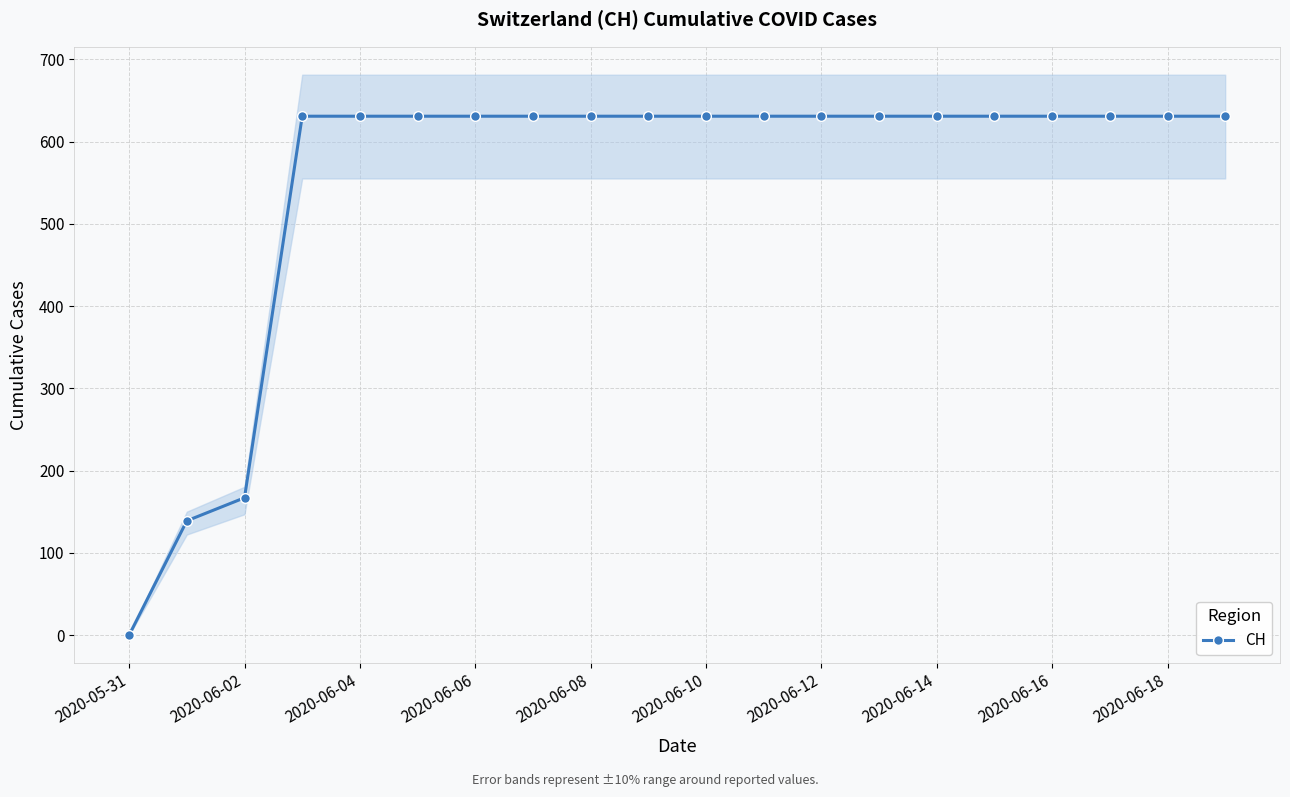

At which category does the chart reach its peak across all series?

2020-06-06